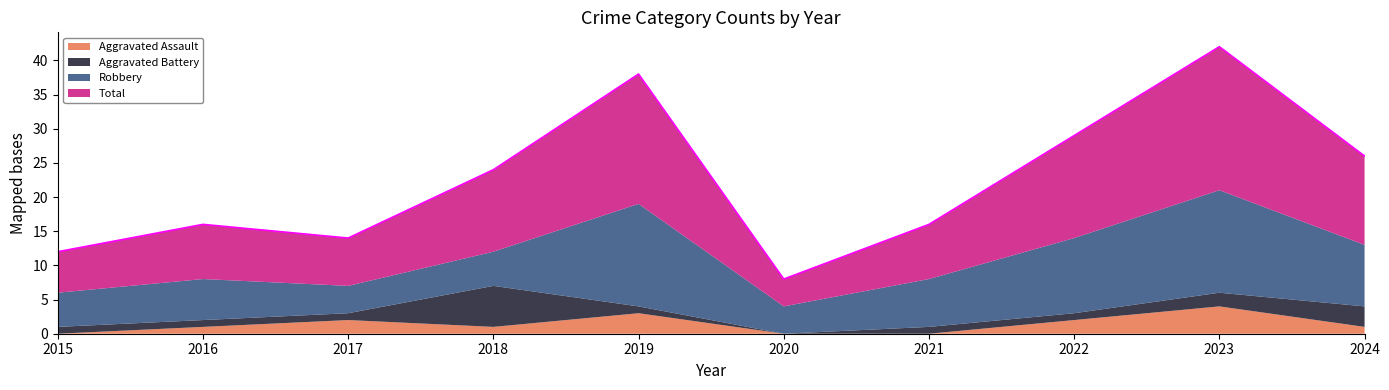

How many interior local peaks does the Aggravated Battery series have?

1